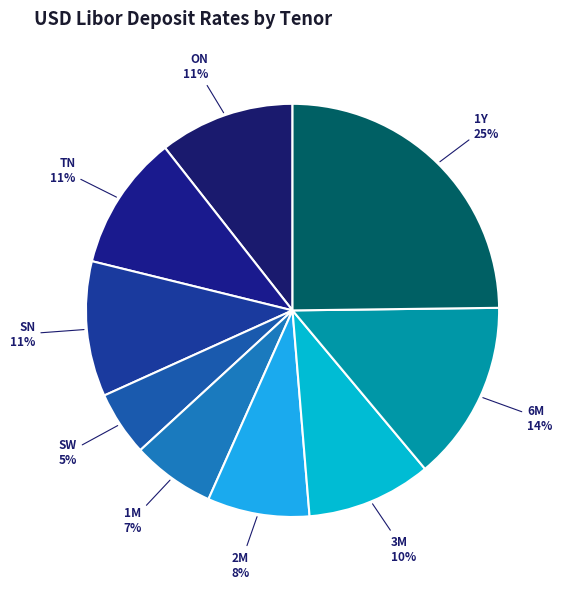

To the nearest percent, what is the average slice percentage?

11%